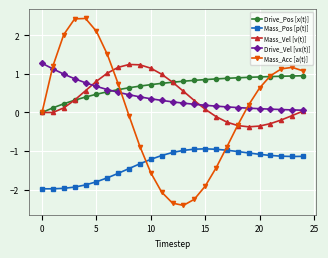

Which series has the largest total across all categories?

Drive_Pos [x(t)]